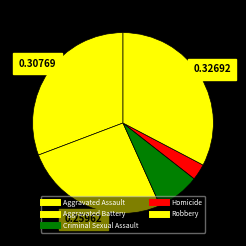

Approximately how many times larger is the value at Homicide compared to Robbery?

0.1